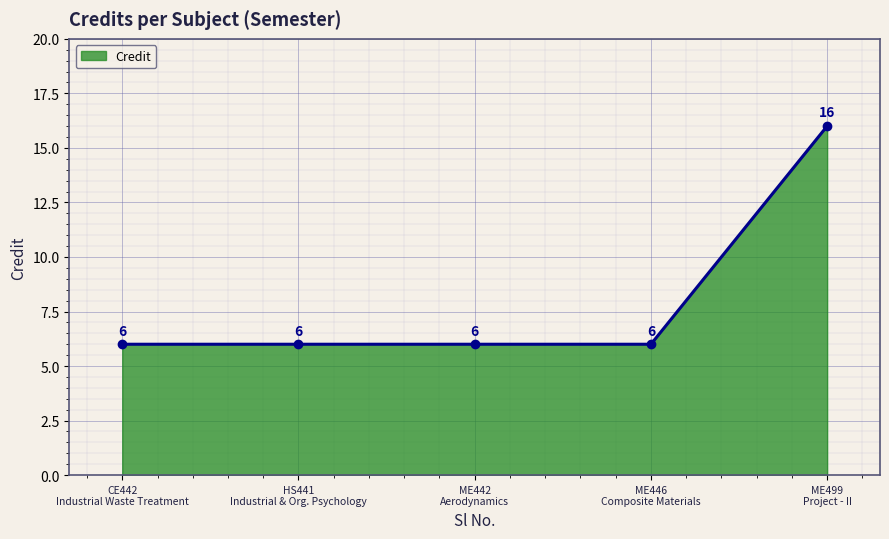

What is the maximum value shown in the chart?

16